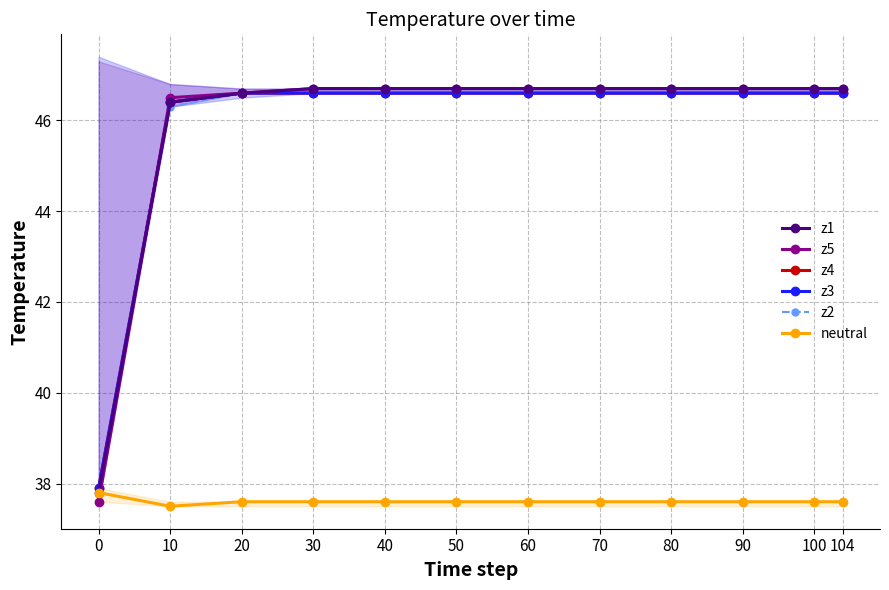

Reading left to right, extract all data points from this chart.

z1: 0=37.8	10=46.4	20=46.6	30=46.7	40=46.7	50=46.7	60=46.7	70=46.7	80=46.7	90=46.7	100=46.7	104=46.7
z5: 0=37.6	10=46.5	20=46.6	30=46.7	40=46.7	50=46.7	60=46.7	70=46.7	80=46.7	90=46.7	100=46.7	104=46.7
z4: 0=37.9	10=46.4	20=46.6	30=46.6	40=46.6	50=46.6	60=46.6	70=46.6	80=46.6	90=46.6	100=46.6	104=46.6
z3: 0=37.9	10=46.4	20=46.6	30=46.6	40=46.6	50=46.6	60=46.6	70=46.6	80=46.6	90=46.6	100=46.6	104=46.6
z2: 0=37.9	10=46.3	20=46.6	30=46.6	40=46.6	50=46.6	60=46.6	70=46.6	80=46.6	90=46.6	100=46.6	104=46.6
neutral: 0=37.8	10=37.5	20=37.6	30=37.6	40=37.6	50=37.6	60=37.6	70=37.6	80=37.6	90=37.6	100=37.6	104=37.6